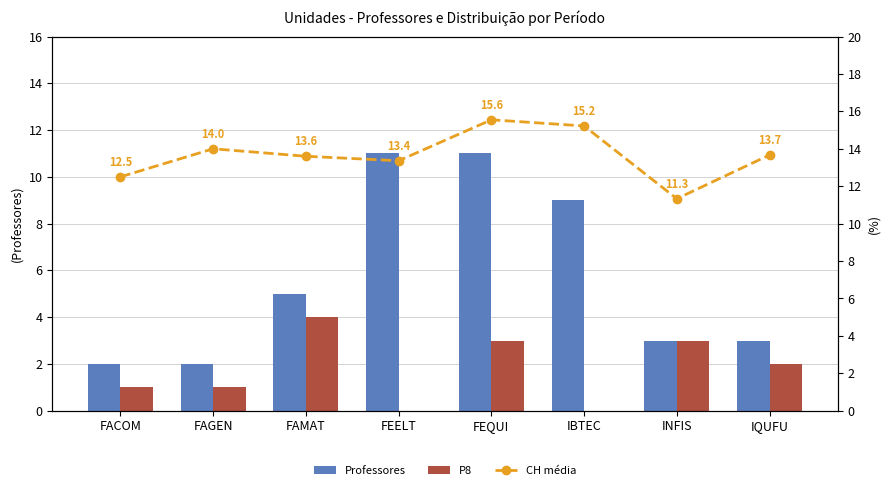

What is the difference between the Professores values at FACOM and FEELT?

9.0